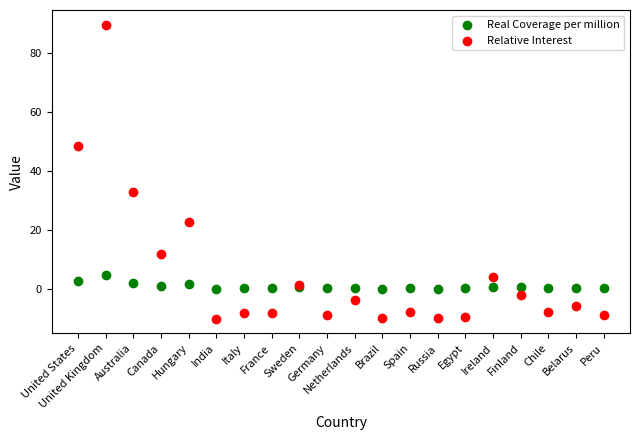

In the Relative Interest series, what Y value is closest to 39?

32.7